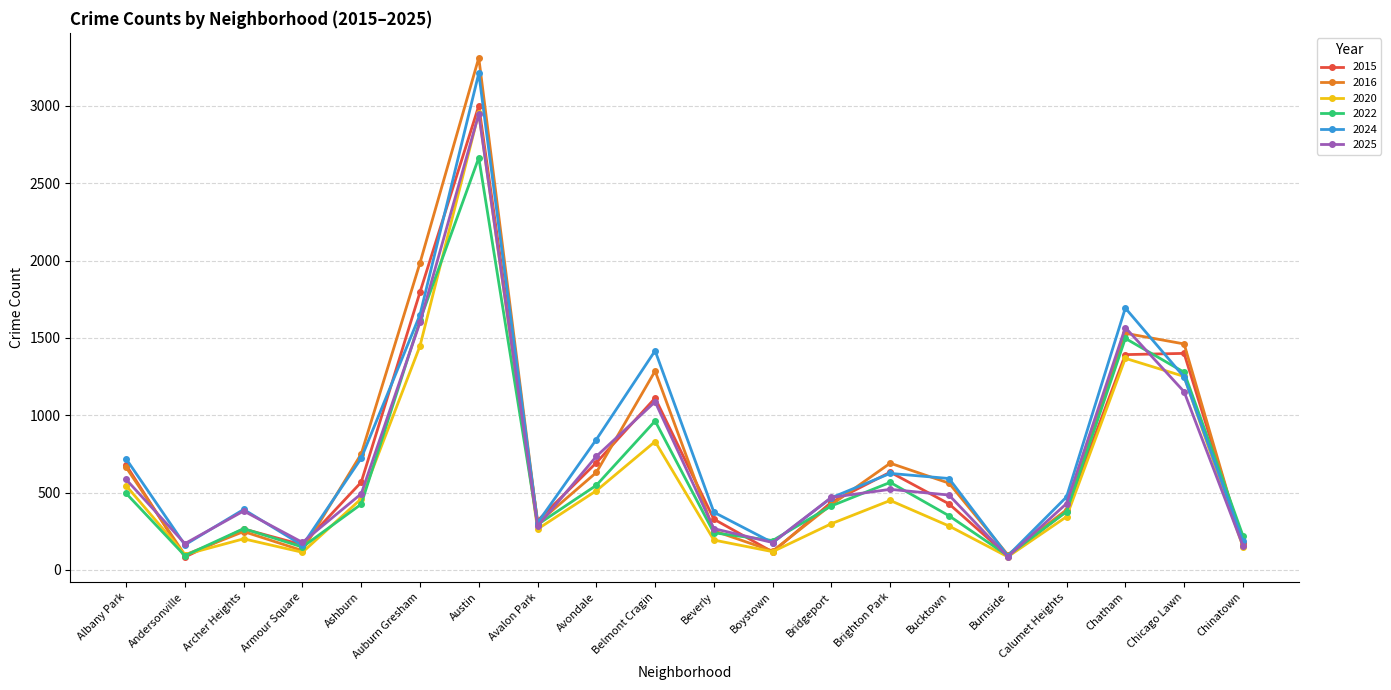

What is the minimum value shown in the chart?

83